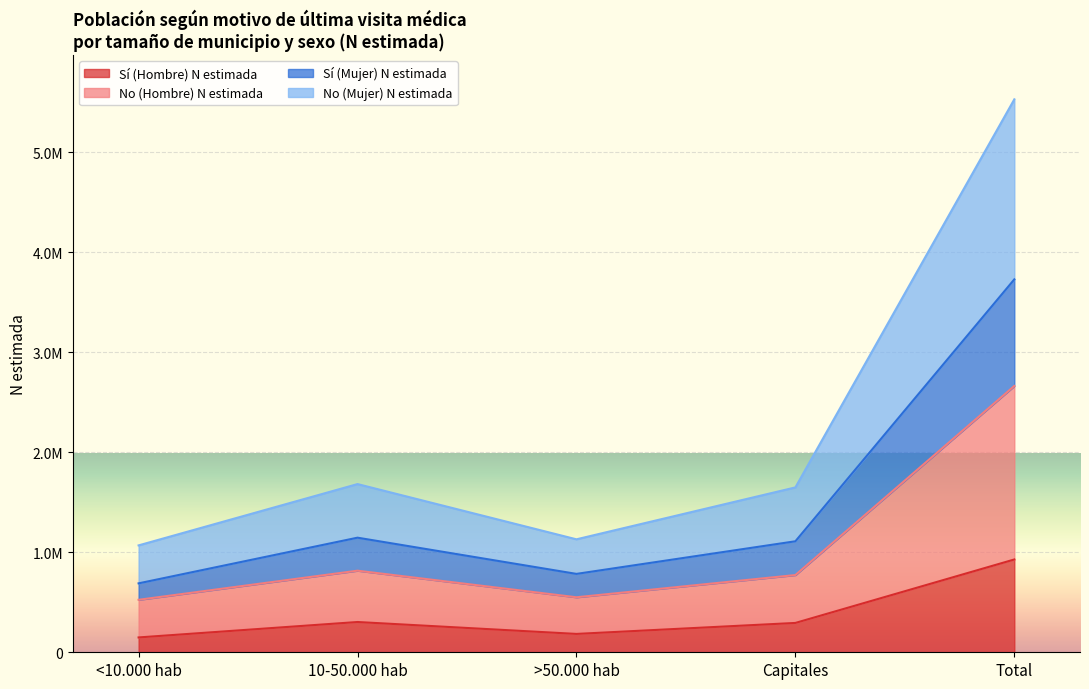

What is the approximate value of Sí (Mujer) N estimada at <10.000 hab, to the nearest 50?

689500